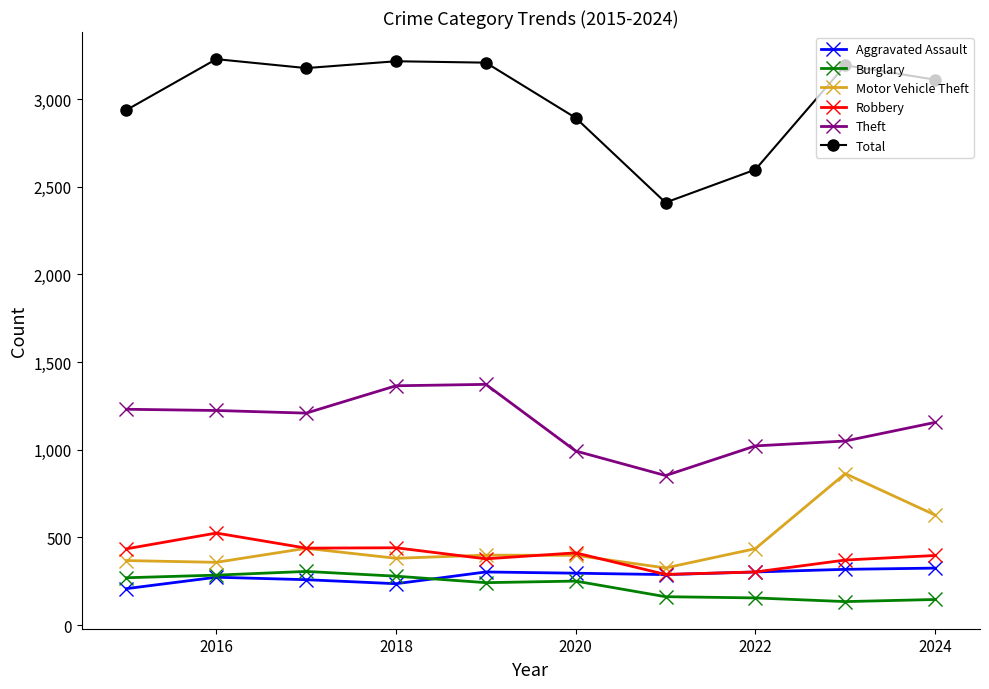

What is the greatest value displayed?

3228